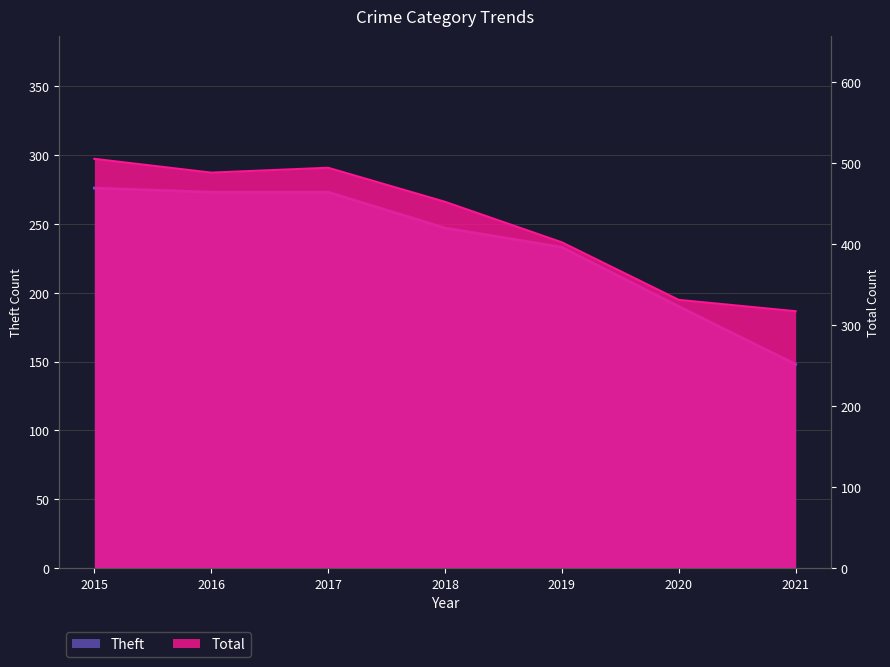

True or false: Theft has a value of 147 at 2018.

False